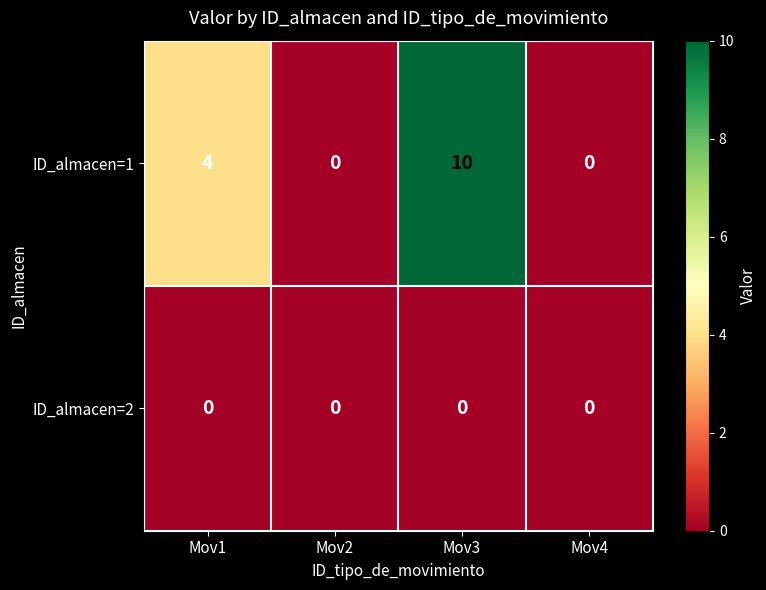

The value of ID_almacen=1 at Mov3 is 15. True or false?

False